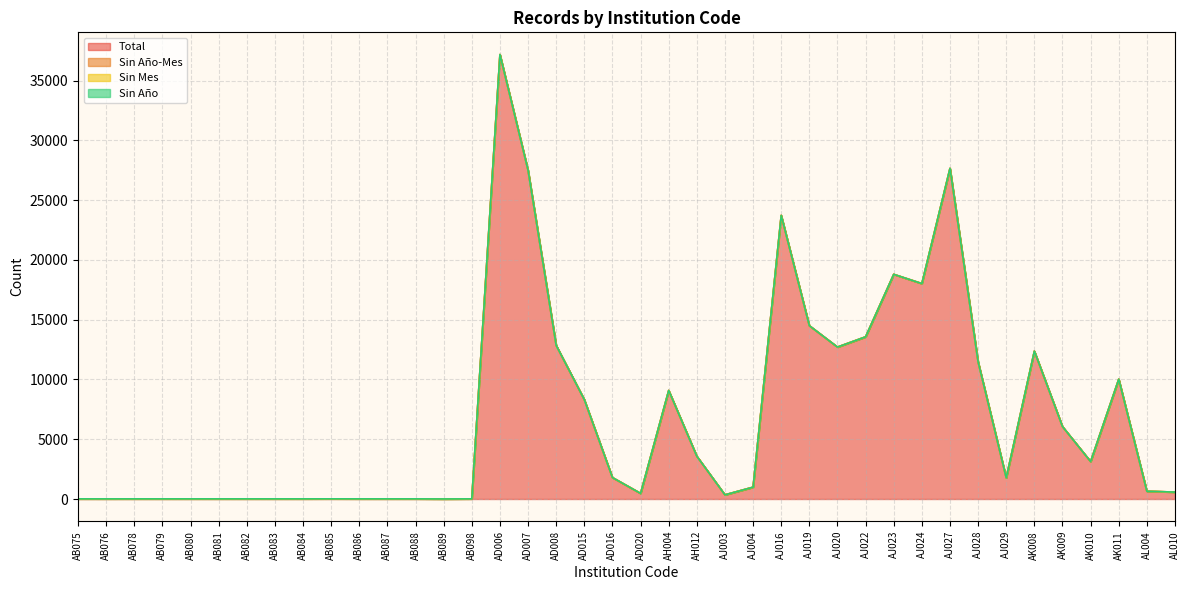

What position from the left is AK008?

35